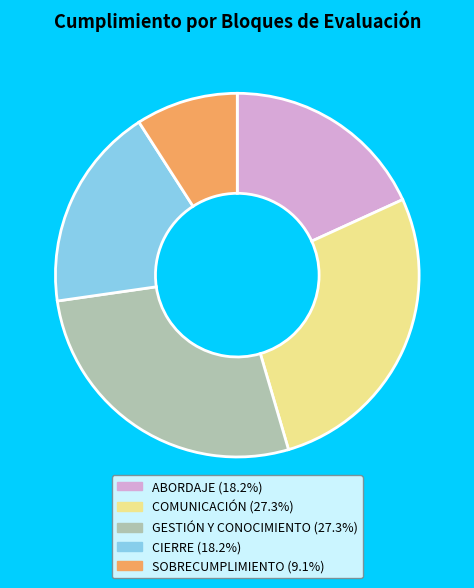

True or false: COMUNICACIÓN accounts for 20% of the total.

False